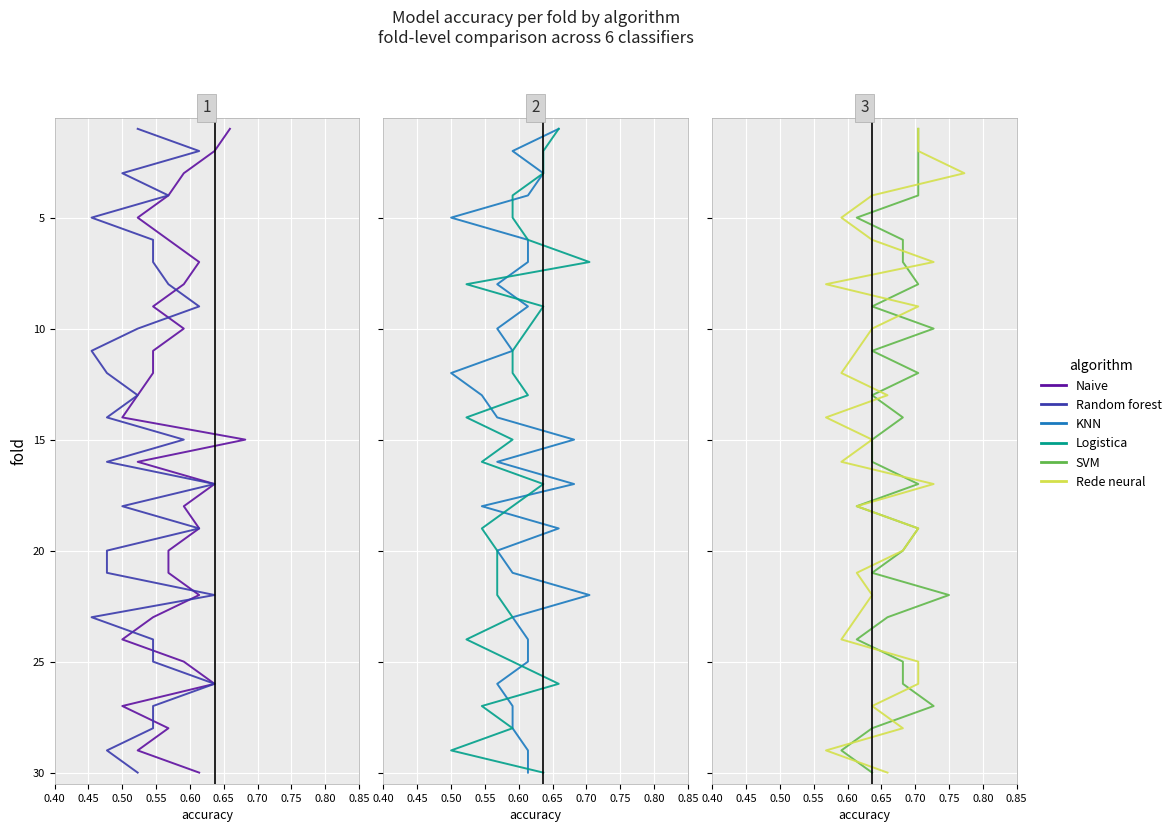

Count the number of categories in the chart.

30